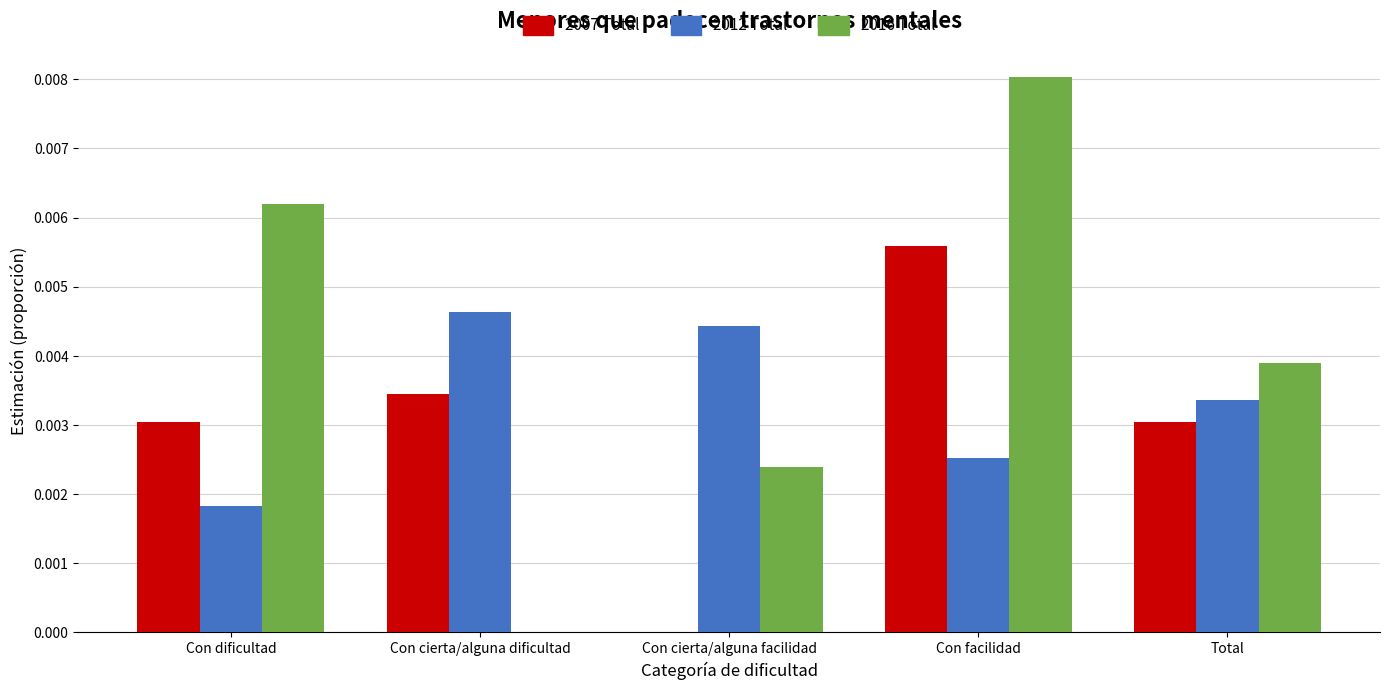

Is the value of 2007 Total at Con cierta/alguna facilidad greater than the value of 2016 Total at Con dificultad?

No